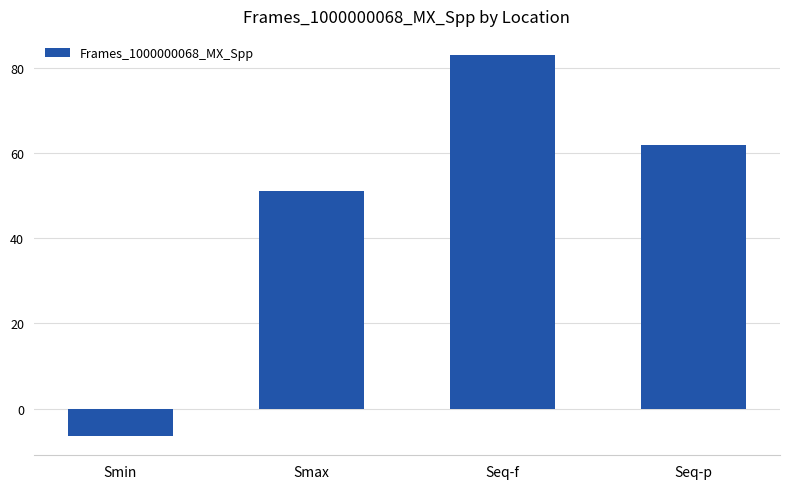

The chart shows a value of 62.0 at Seq-p. True or false?

True